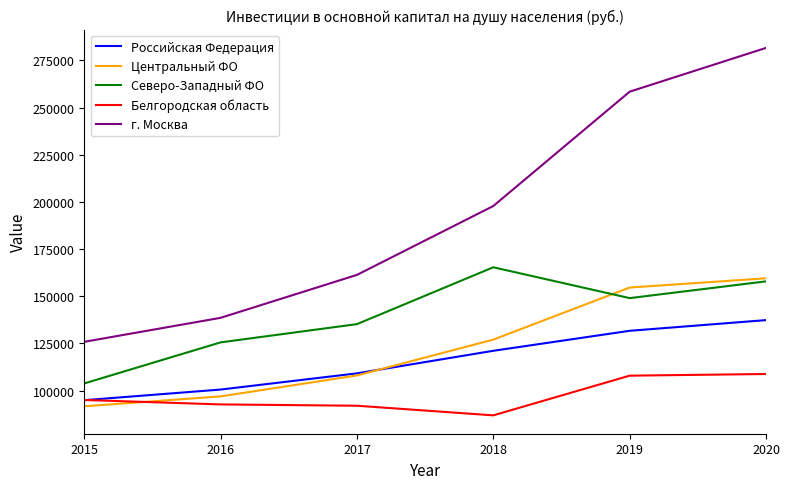

Is the value of Северо-Западный ФО at 2018 greater than the value of Российская Федерация at 2016?

Yes